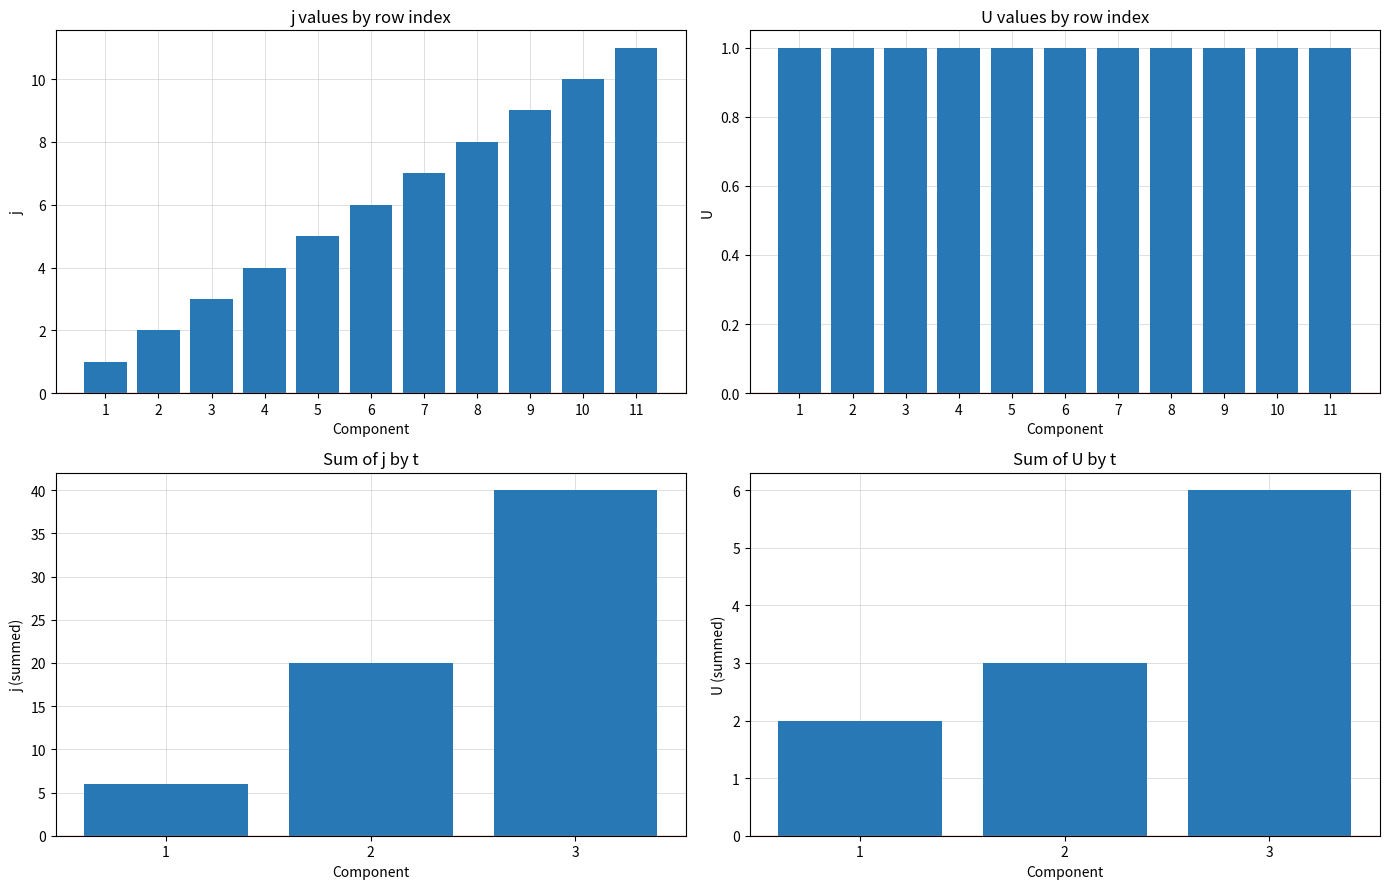

Where does the data first go above 6?

7